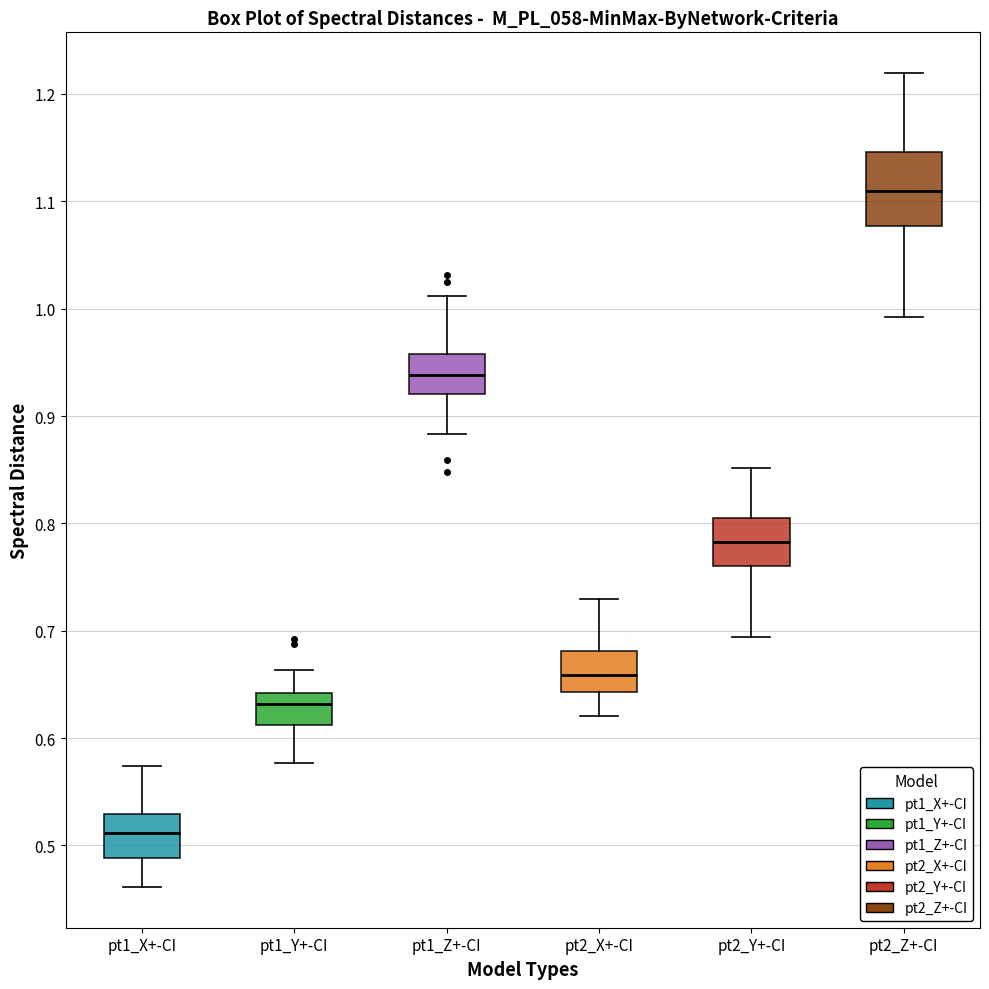

Reading left to right, transcribe this box plot: for each box, give where its median line is, the range the box spans, and where its two whiskers end, as read against the y-axis. The values are not printed on the chart, so give them approximately, as read against the axis.

pt1_X+-CI: median 0.51, box 0.49 to 0.53, whiskers 0.46 to 0.57
pt1_Y+-CI: median 0.63, box 0.61 to 0.64, whiskers 0.58 to 0.66
pt1_Z+-CI: median 0.94, box 0.92 to 0.96, whiskers 0.88 to 1.01
pt2_X+-CI: median 0.66, box 0.64 to 0.68, whiskers 0.62 to 0.73
pt2_Y+-CI: median 0.78, box 0.76 to 0.80, whiskers 0.69 to 0.85
pt2_Z+-CI: median 1.11, box 1.08 to 1.15, whiskers 0.99 to 1.22